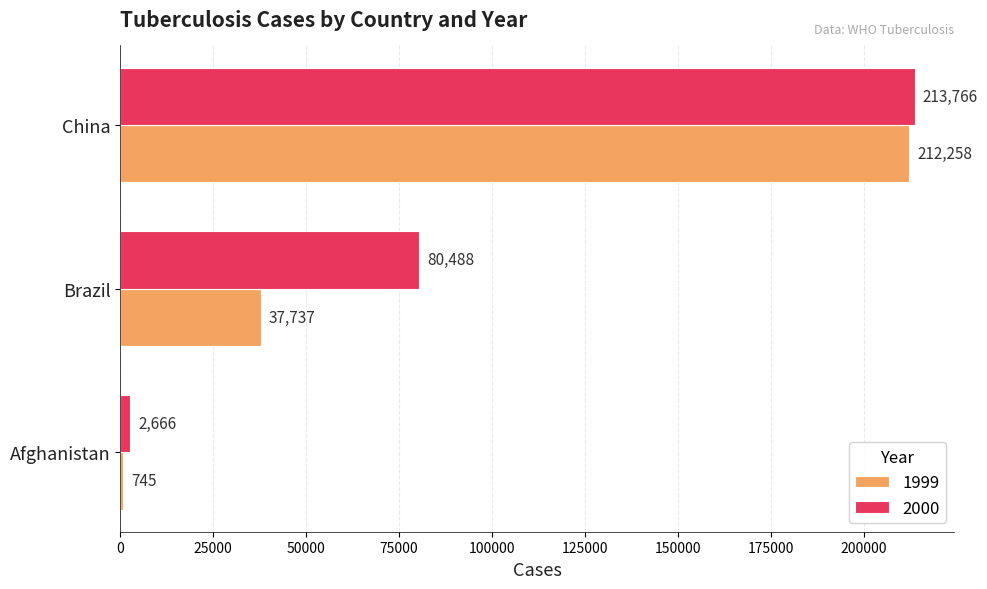

Between Afghanistan and China, which series saw the biggest shift?

1999